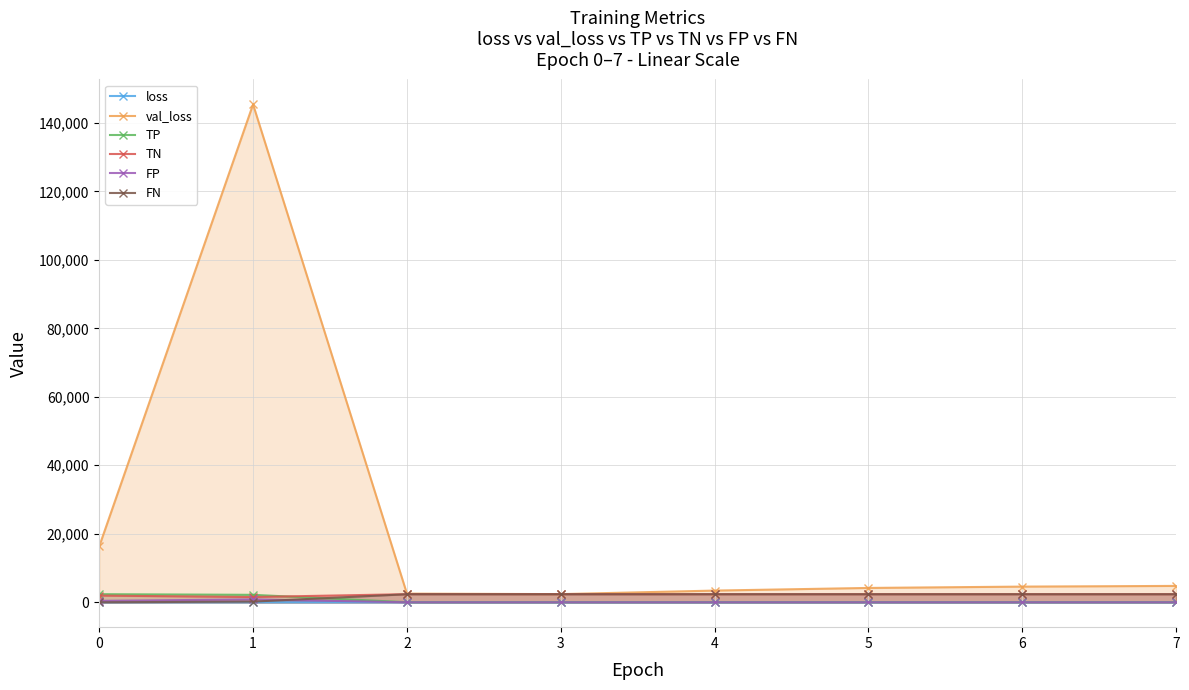

What is the highest value of the FP series?

836.0